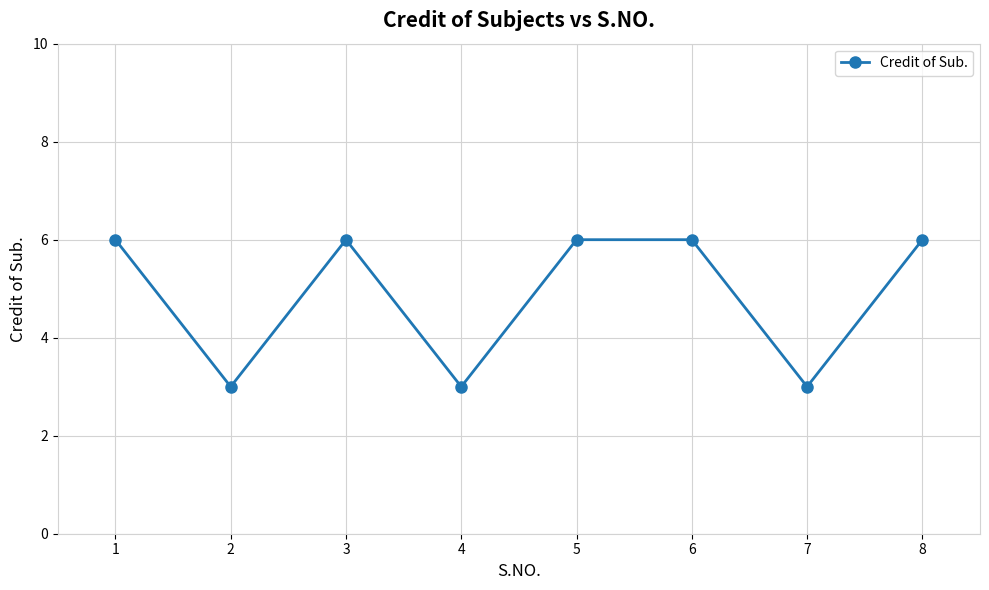

How many data points are less than 6?

3